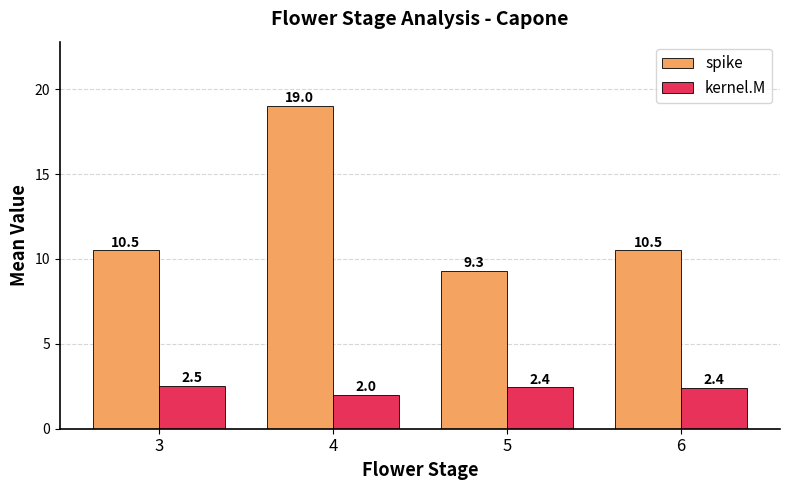

What is the difference between the maximum and minimum values in the spike series?

9.7